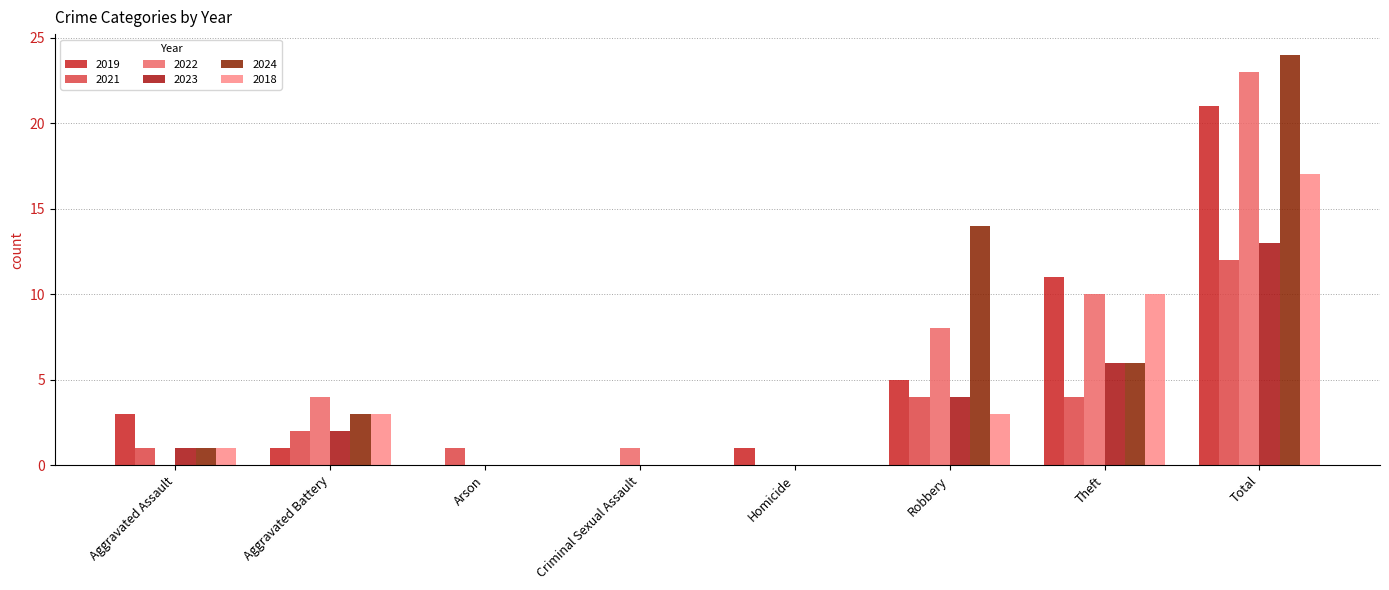

What is the total value across all series at Criminal Sexual Assault?

1